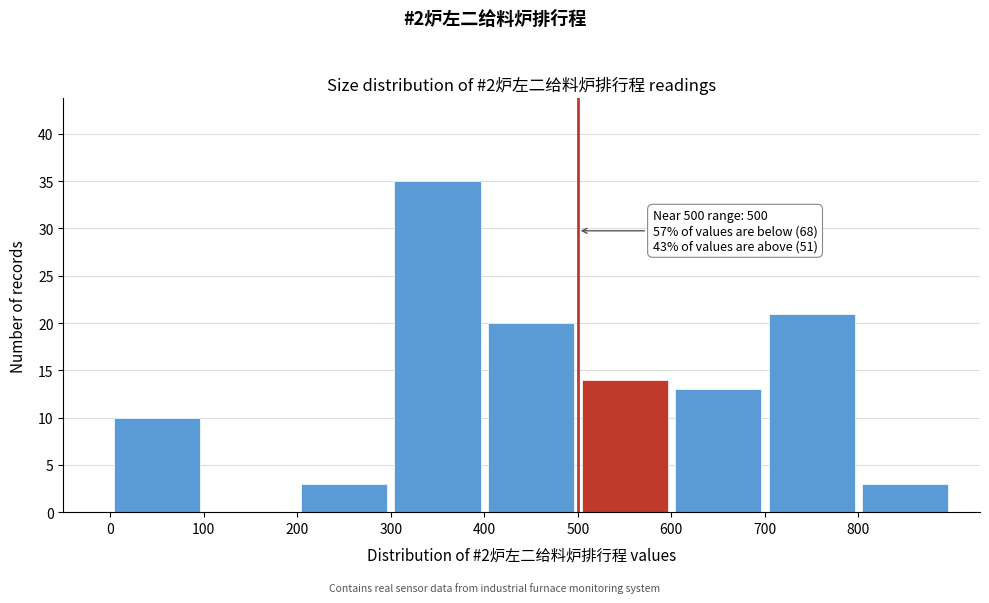

Which range on the x-axis has the tallest bar?

300 to 400